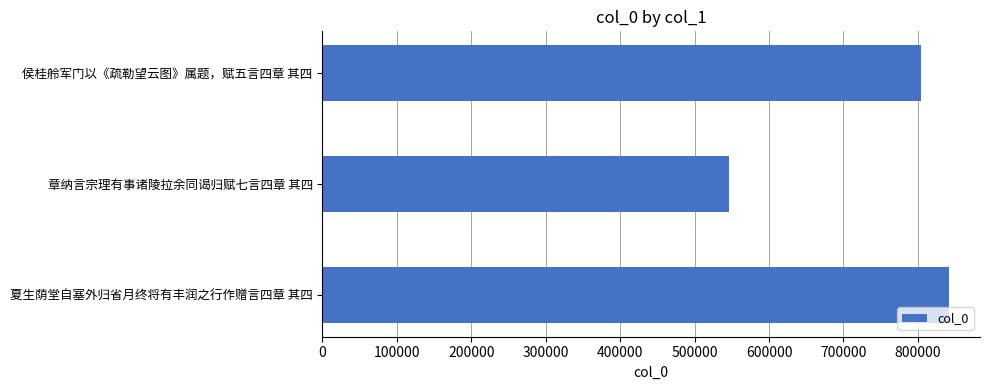

How many values are below 803779?

1